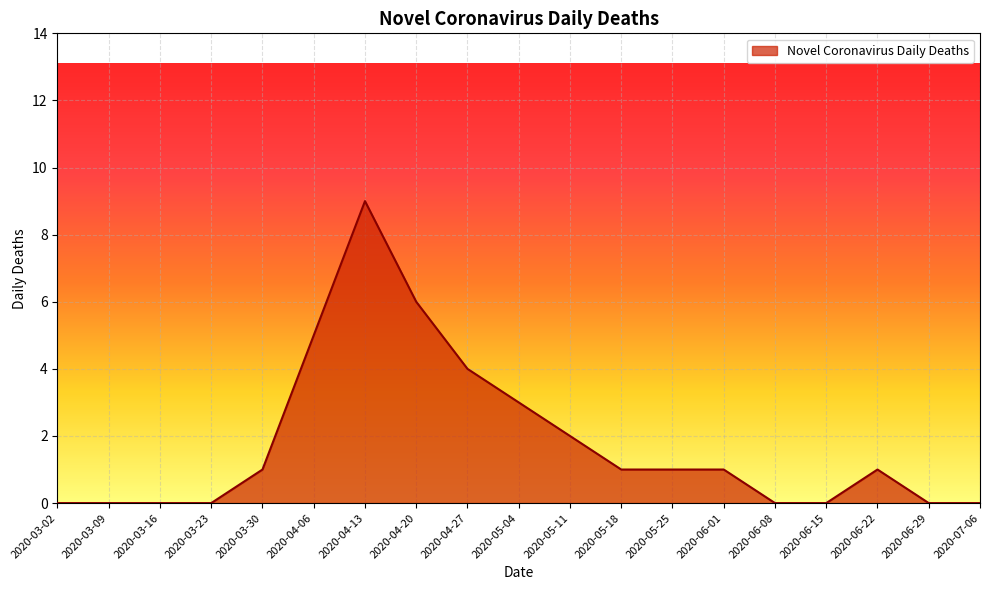

What is the ratio of the value at 2020-06-22 to the value at 2020-03-30?

1.0